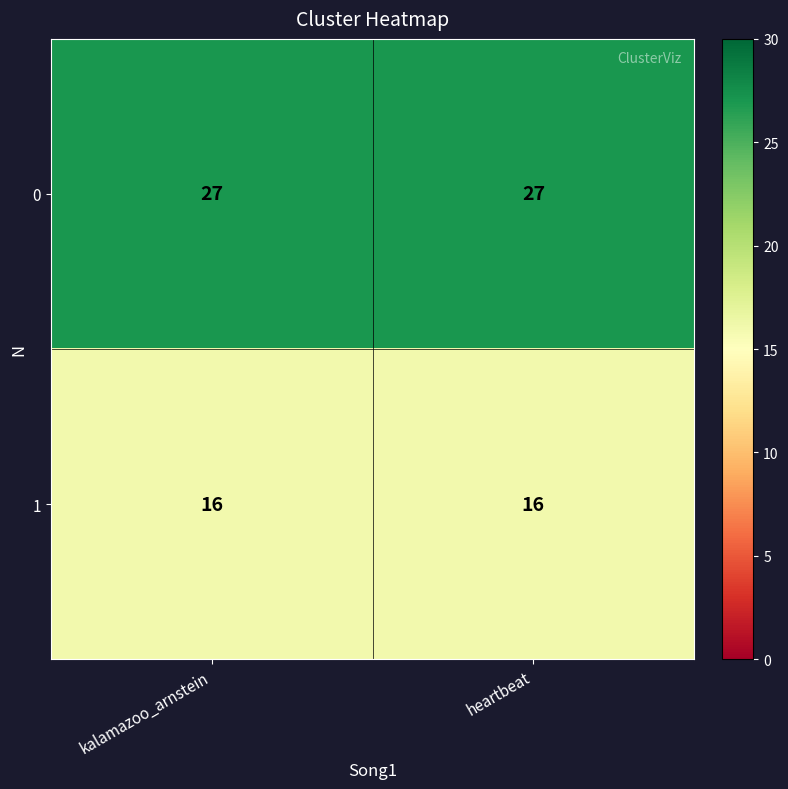

List the series in order of their overall mean, highest first.

0, 1